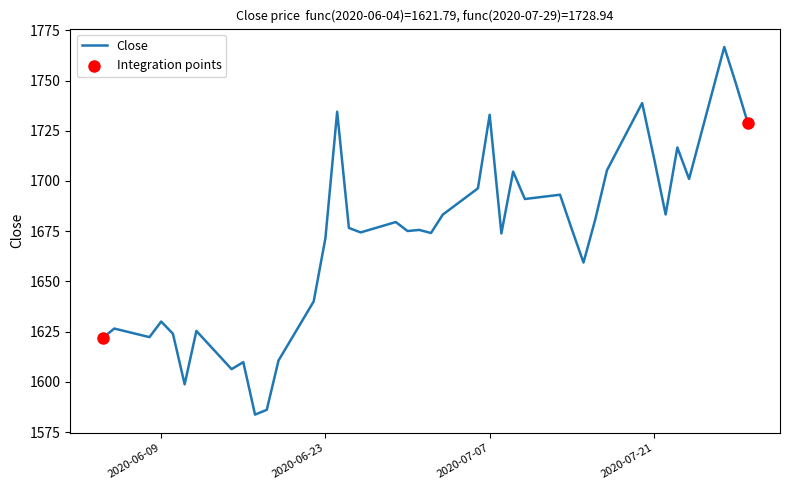

What is the difference between the maximum and minimum values?

183.0